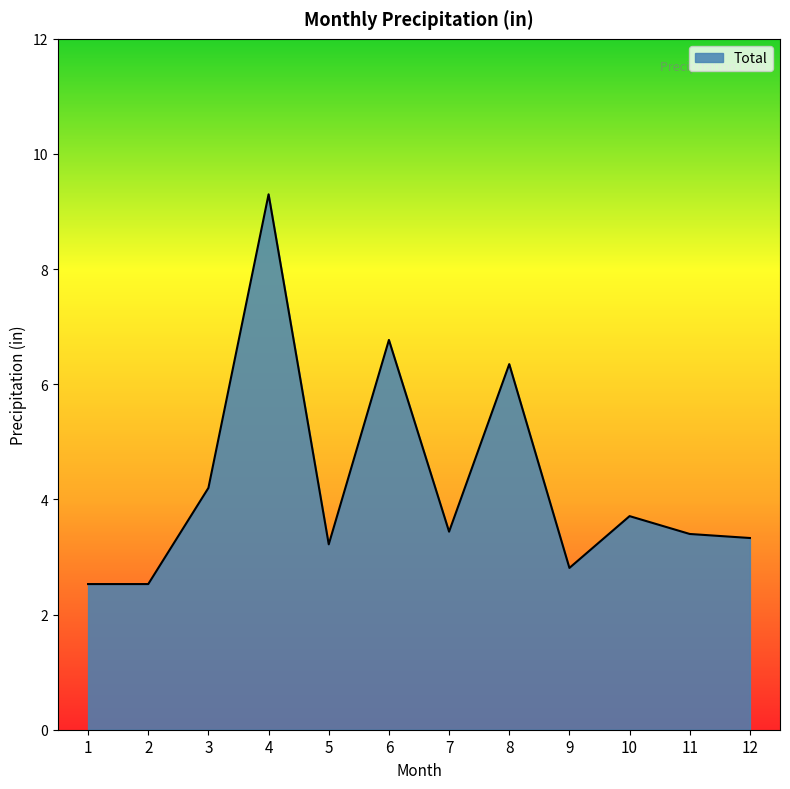

What is the difference between the values at 12 and 6?

3.4